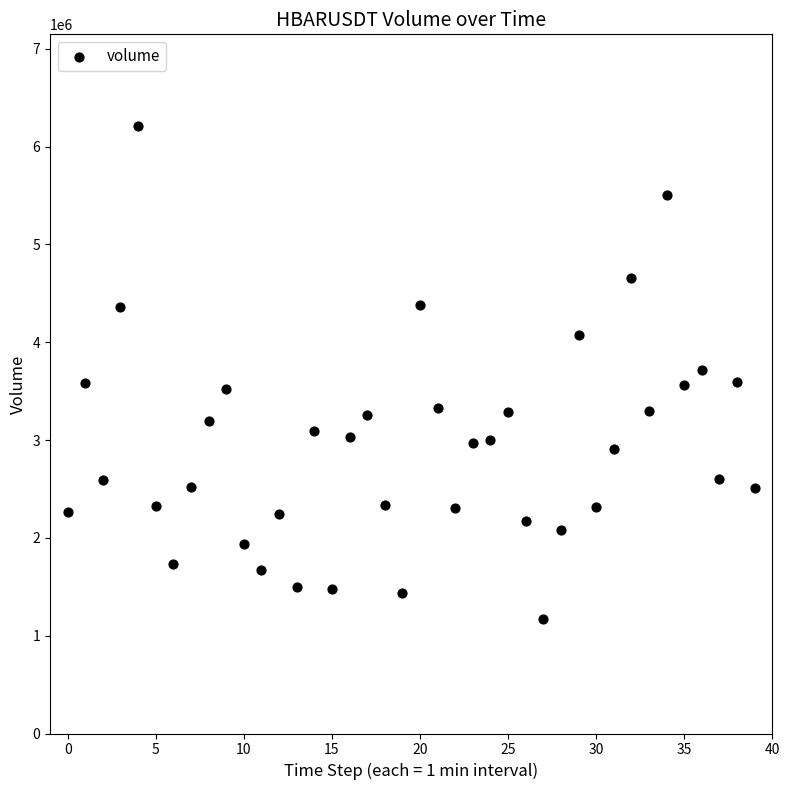

What is the range of Y values (max minus min)?

5042147